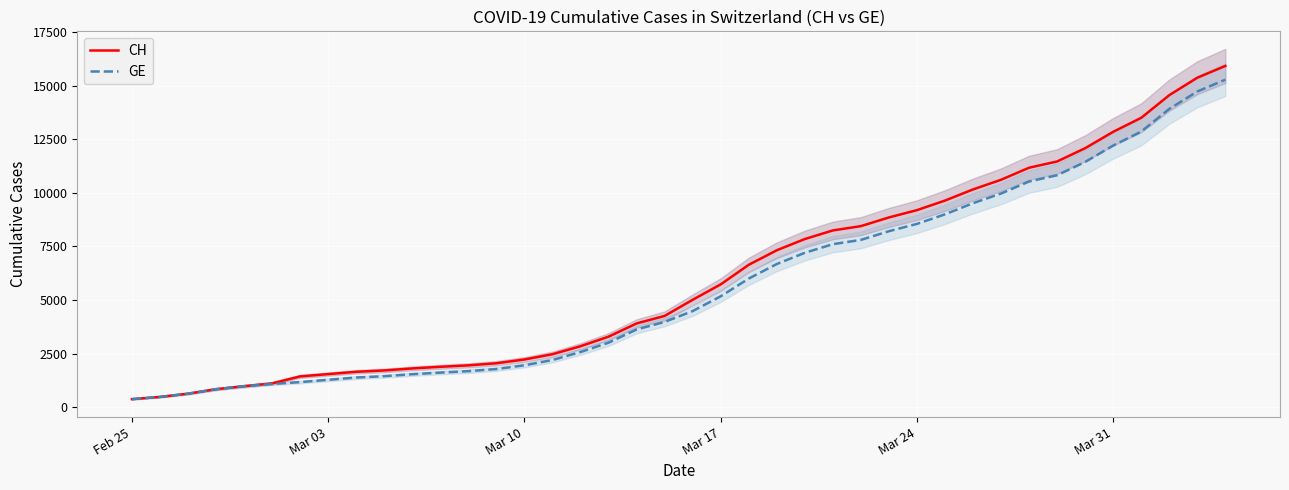

How many data points does each series have?

40